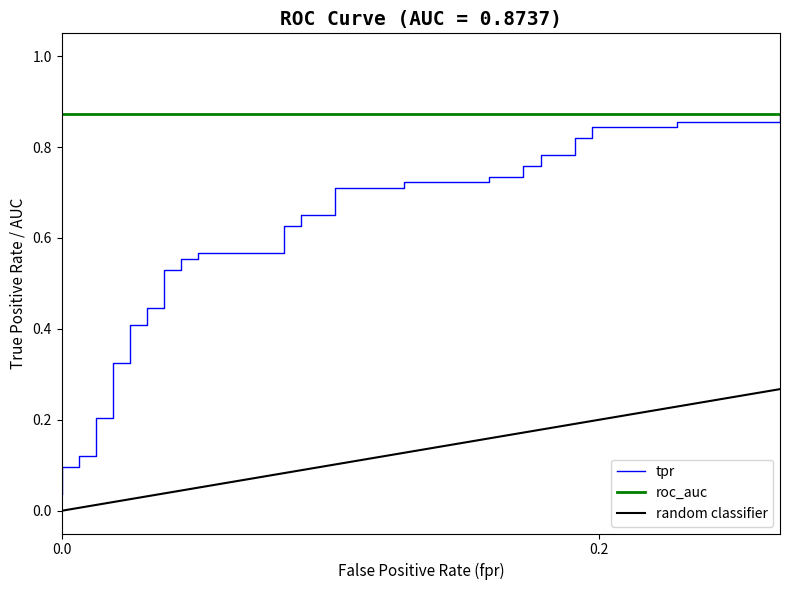

The value at 19 is 0.3. True or false?

False